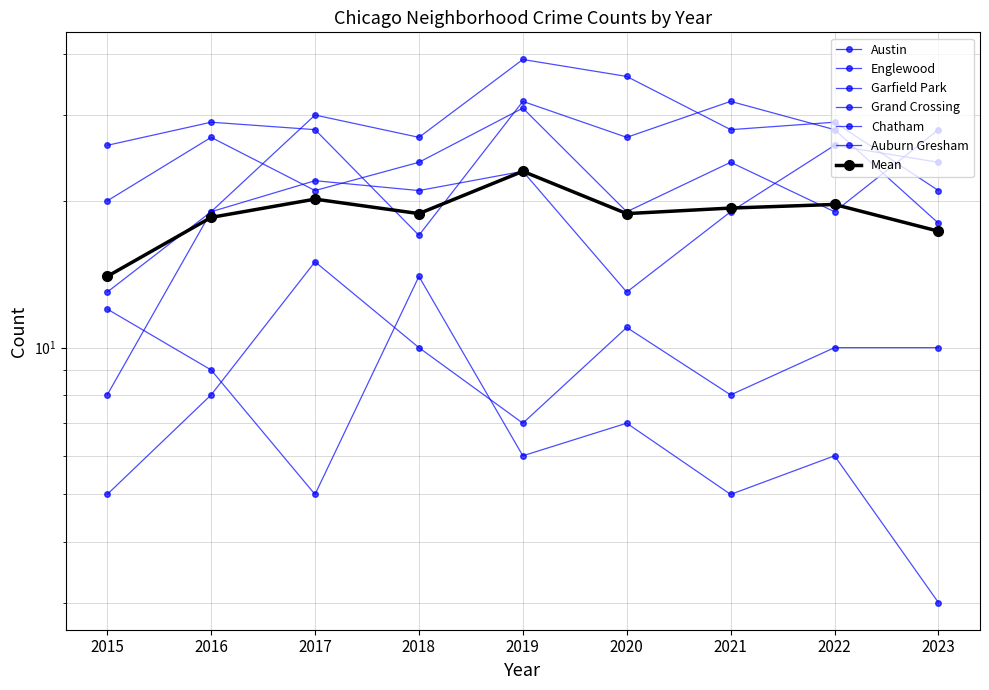

Which series has the largest total across all categories?

Englewood